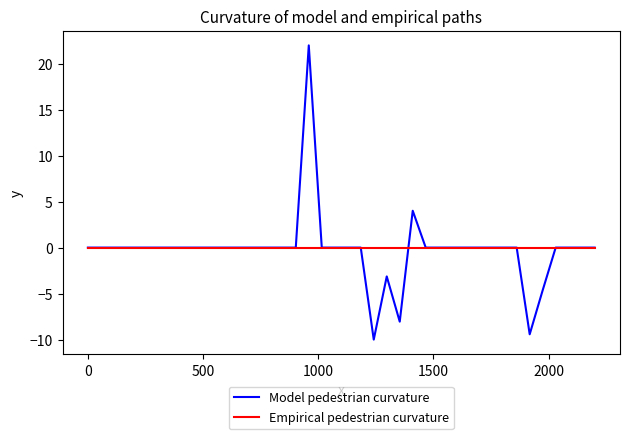

What is the maximum value for Model pedestrian curvature?

22.0